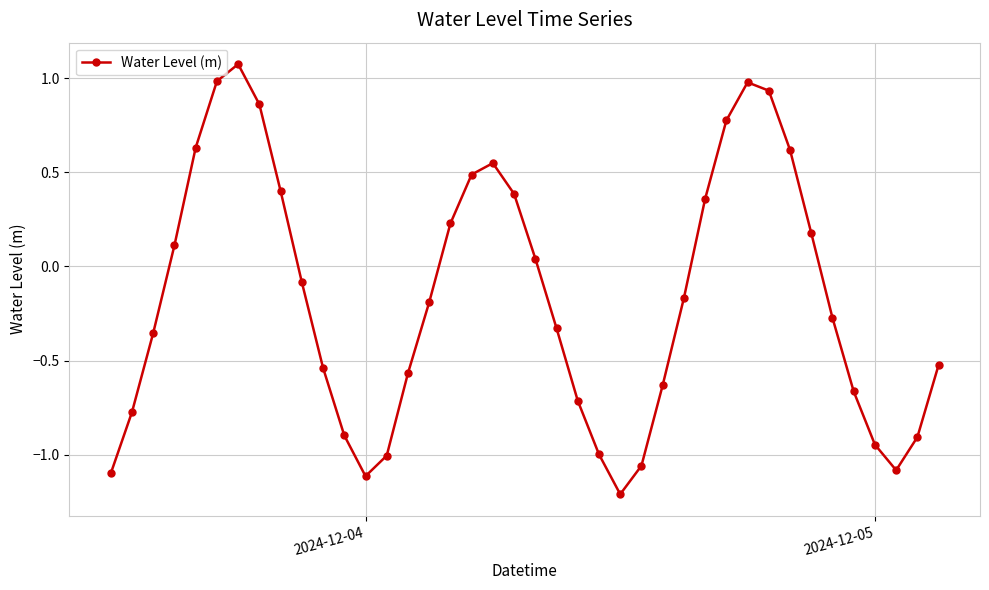

What is the difference between the maximum and second lowest values?

2.2